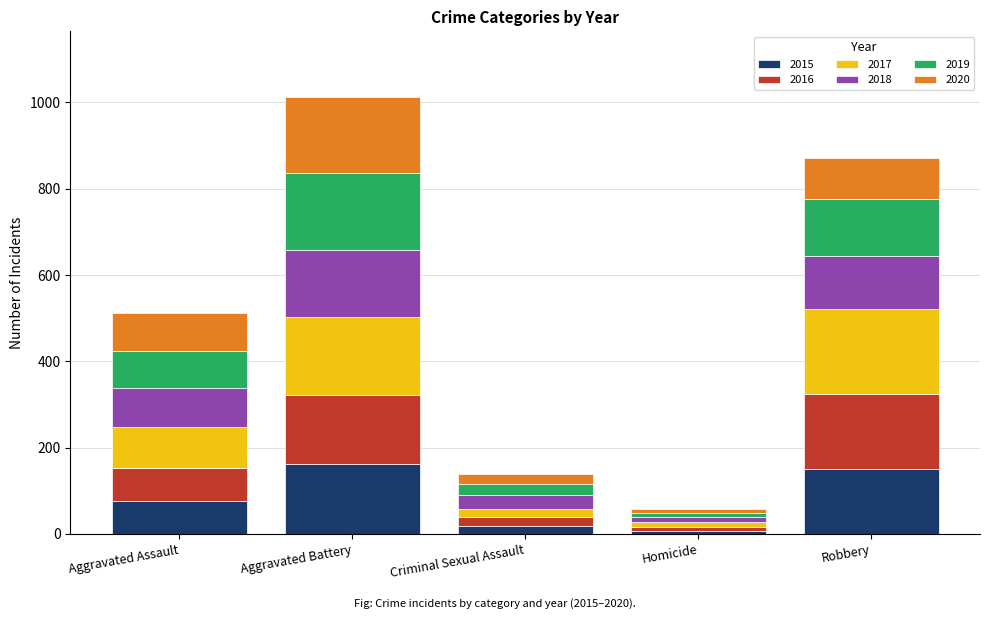

What is the highest value of the 2015 series?

162